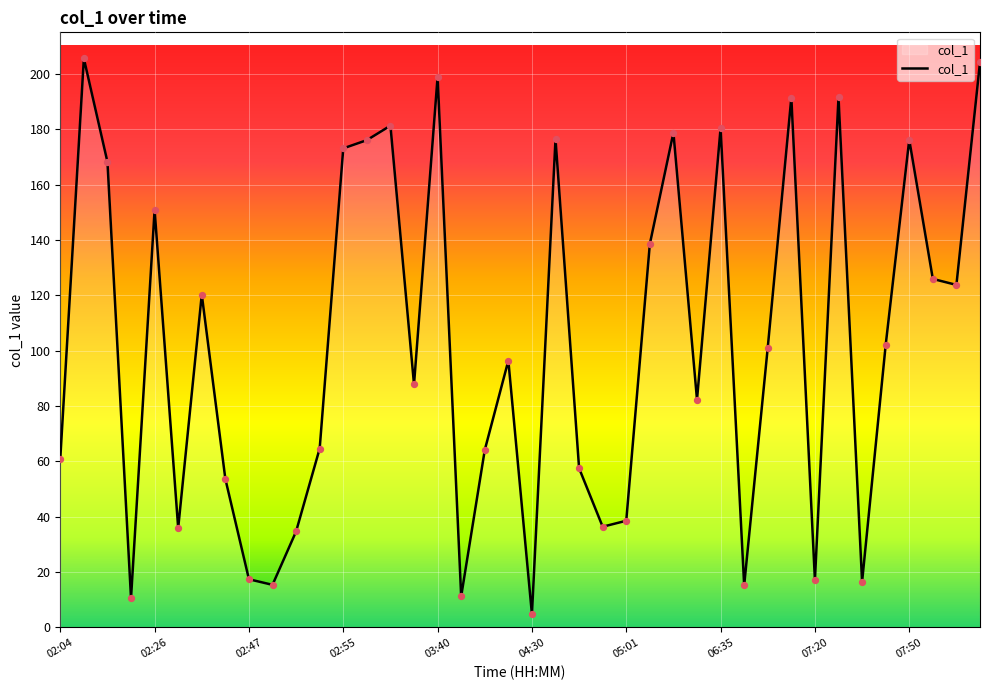

What is the difference between the maximum and minimum values?

200.8